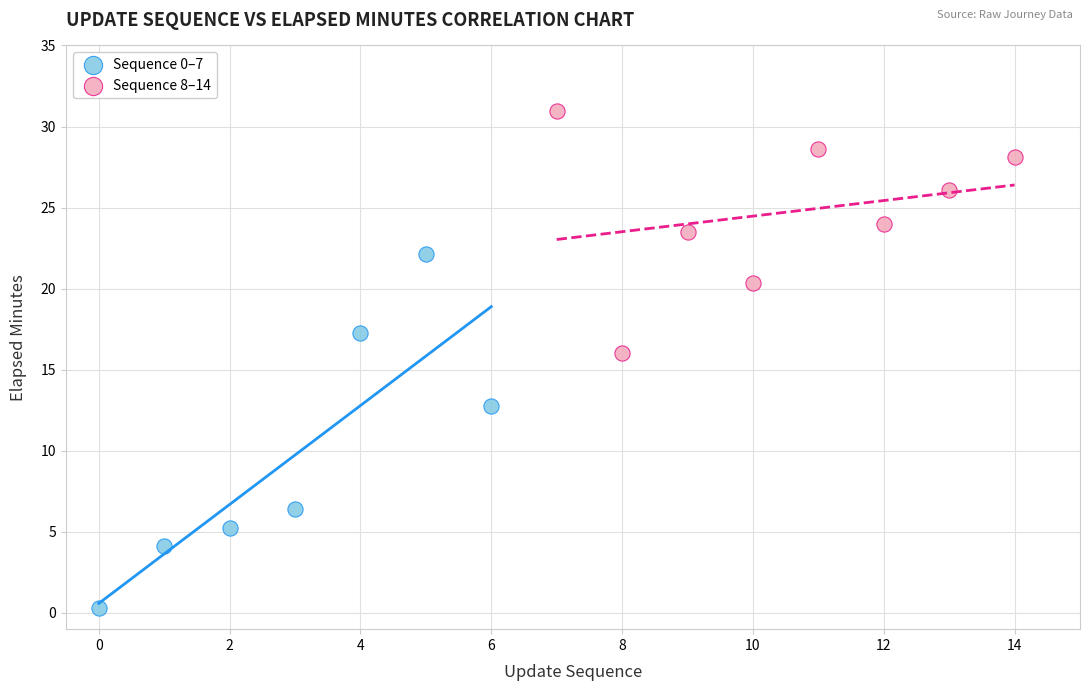

Which series reaches the maximum Y coordinate?

Sequence 8–14